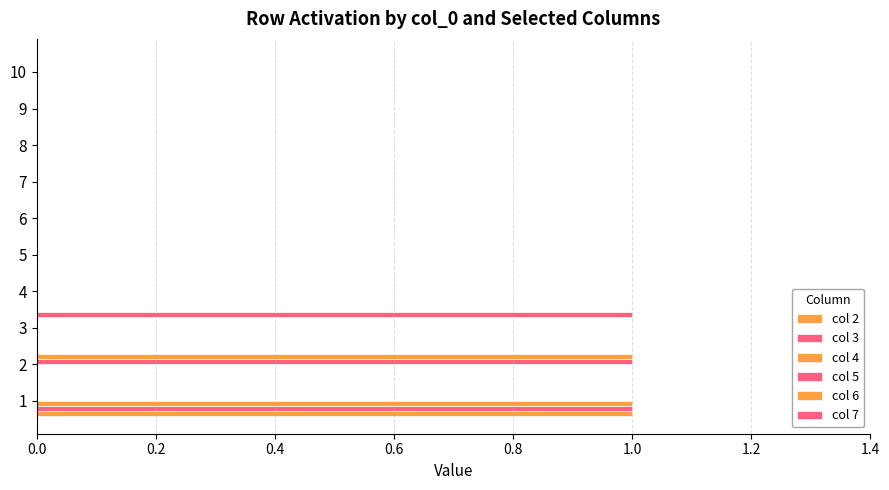

What is the maximum value shown in the chart?

1